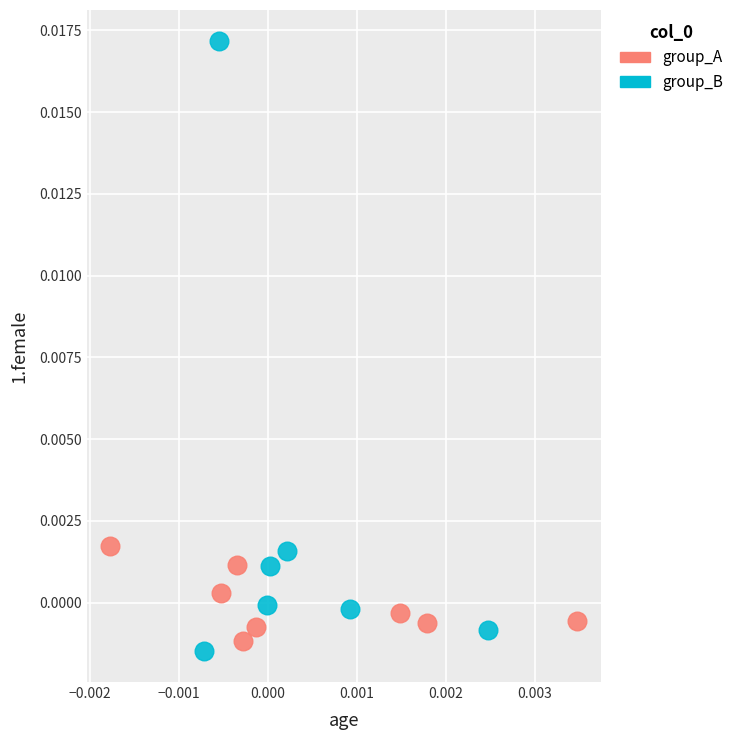

Which series reaches the minimum Y coordinate?

group_B